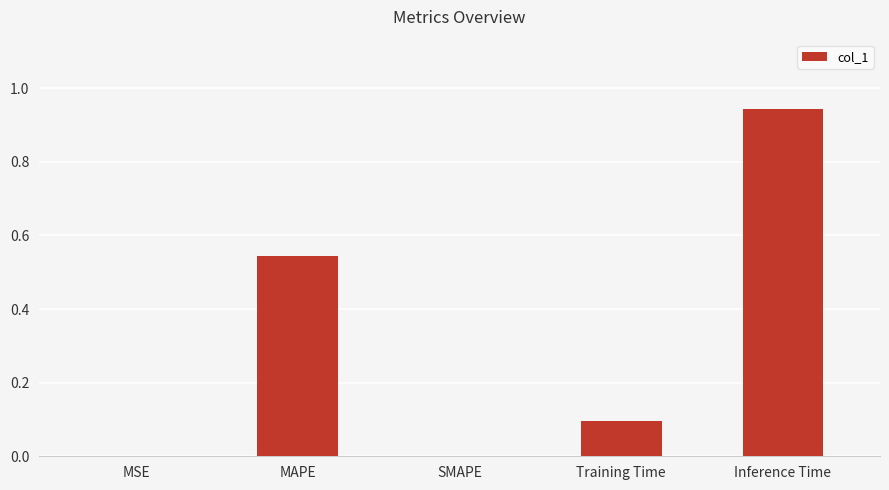

The chart shows a value of 0.4 at SMAPE. True or false?

False